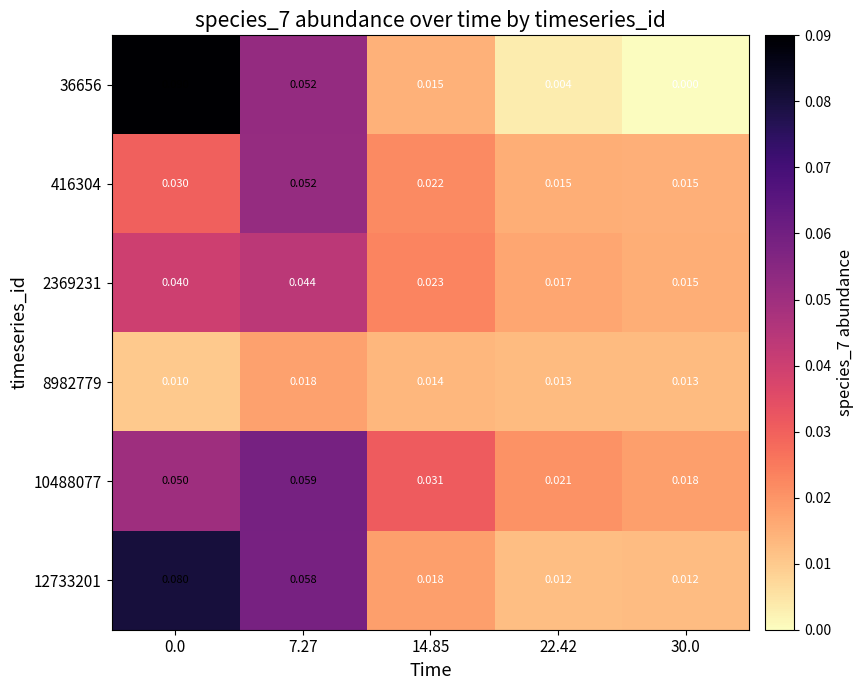

List the series in order of their peak value, lowest first.

8982779, 2369231, 416304, 10488077, 12733201, 36656